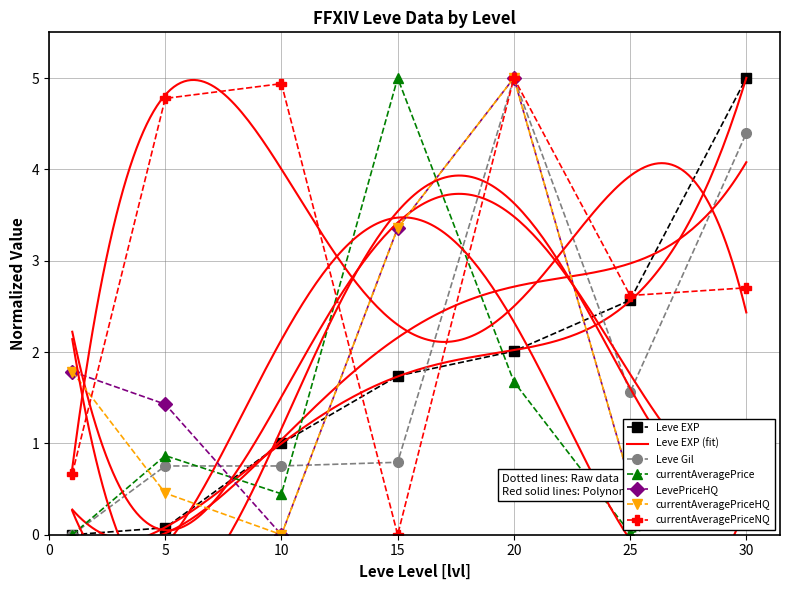

Reading left to right, list all the values displayed in this chart.

Leve EXP: 1=0.0	5=0.1	10=1.0	15=1.7	20=2.0	25=2.6	30=5.0
Leve Gil: 1=0.0	5=0.8	10=0.8	15=0.8	20=5.0	25=1.6	30=4.4
currentAveragePrice: 1=0.0	5=0.9	10=0.4	15=5.0	20=1.7	25=0.0	30=0.4
LevePriceHQ: 1=1.8	5=1.4	10=0.0	15=3.4	20=5.0	25=0.6	30=0.9
currentAveragePriceHQ: 1=1.8	5=0.5	10=0.0	15=3.4	20=5.0	25=0.6	30=0.9
currentAveragePriceNQ: 1=0.7	5=4.8	10=4.9	15=0.0	20=5.0	25=2.6	30=2.7